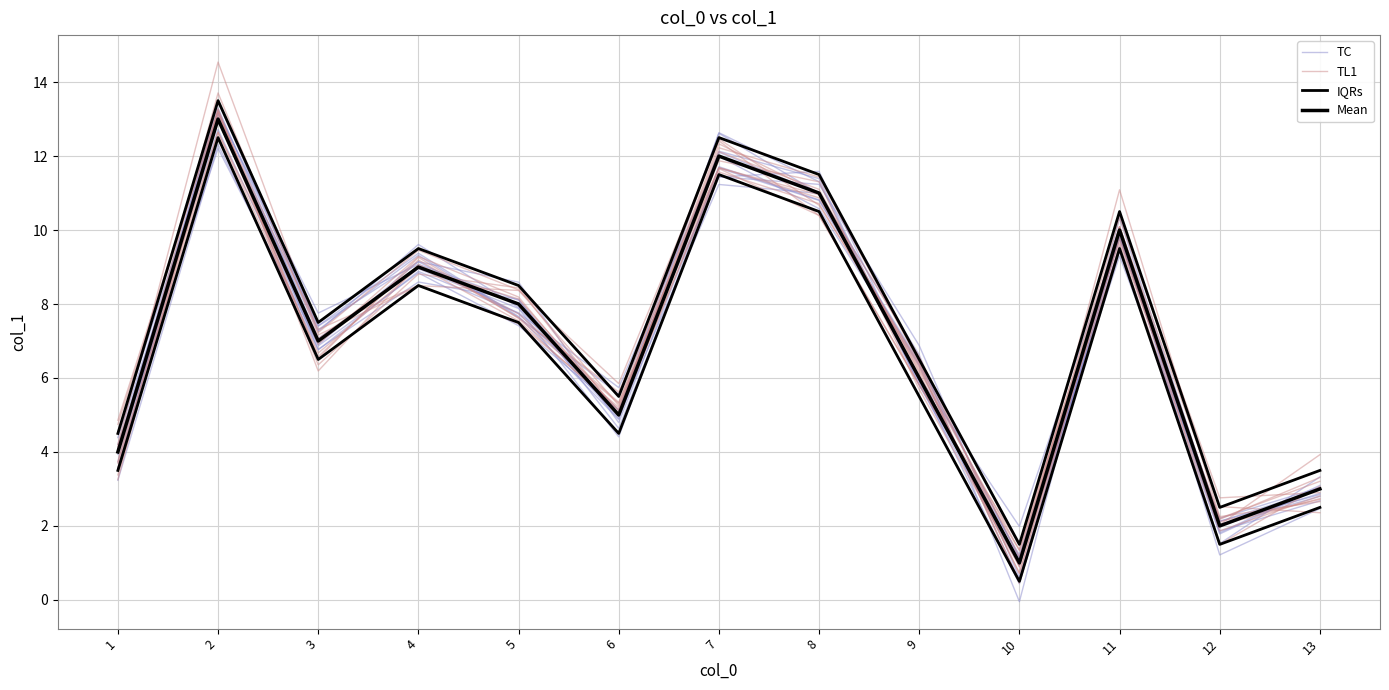

Reading left to right, transcribe all the data shown in this chart.

TC: 4.2	12.9	7.3	9.6	7.9	4.9	12.6	11.3	5.8	1.2	9.8	1.8	3.1
TL1: 3.4	13.0	6.6	9.2	7.6	5.6	11.7	10.9	6.3	0.5	10.1	2.5	2.4
IQRs: 3.5	12.5	6.5	8.5	7.5	4.5	11.5	10.5	5.5	0.5	9.5	1.5	2.5
Mean: 4.0	13.0	7.0	9.0	8.0	5.0	12.0	11.0	6.0	1.0	10.0	2.0	3.0